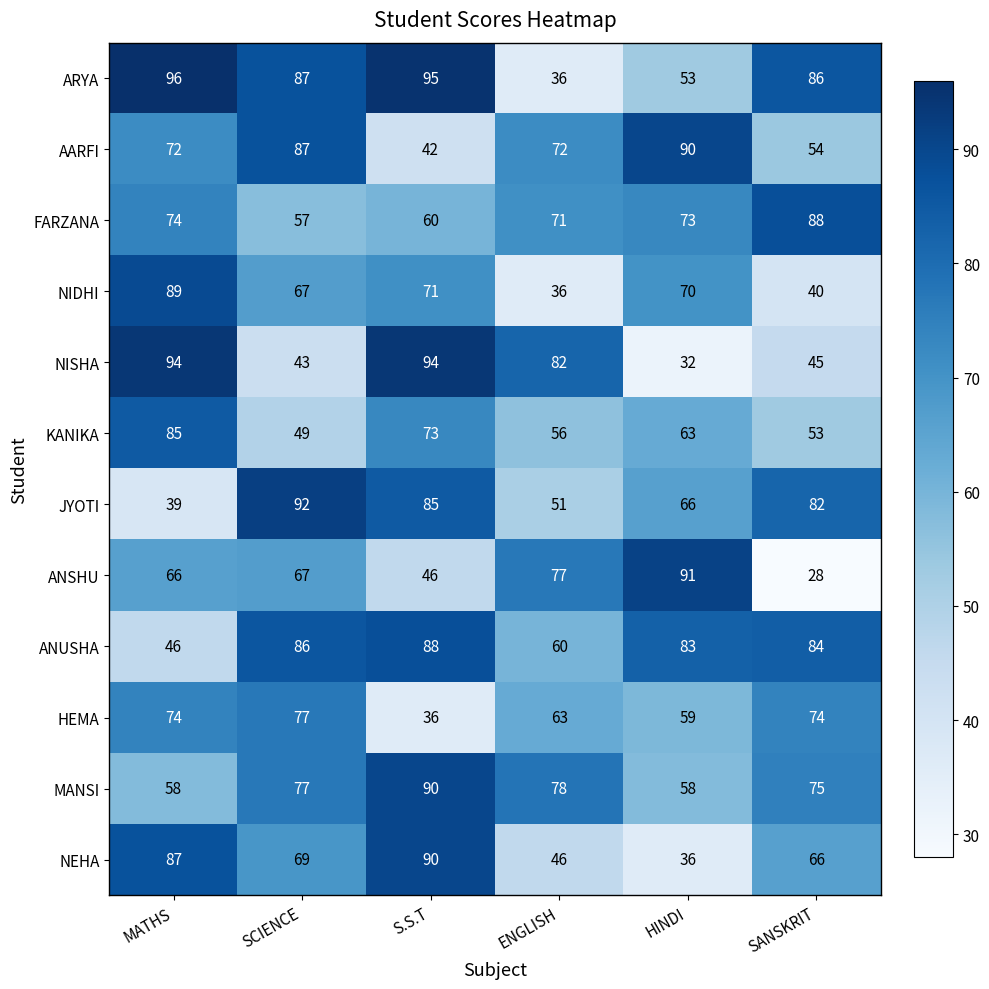

What is the sum of the FARZANA values at HINDI and SANSKRIT?

161